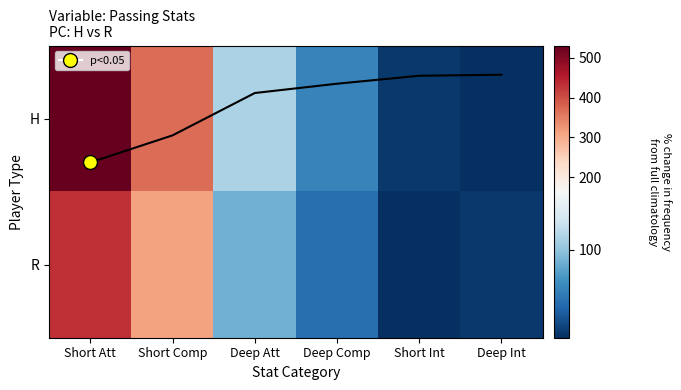

The H trend series shows -0.1 at Short Int. True or false?

False